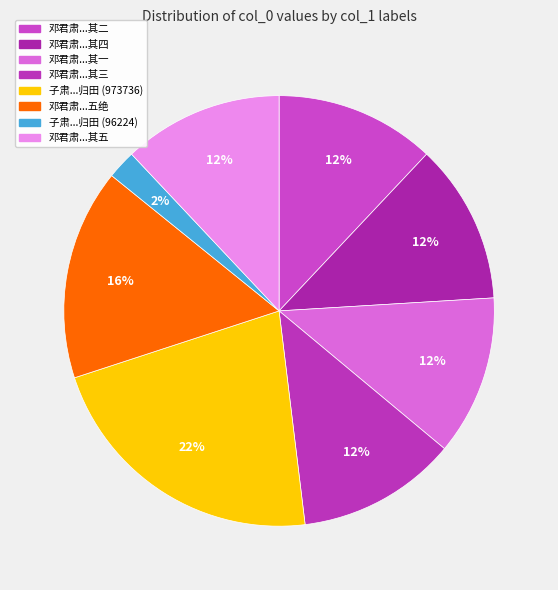

Which slice is the smallest?

子肃...归田 (96224)